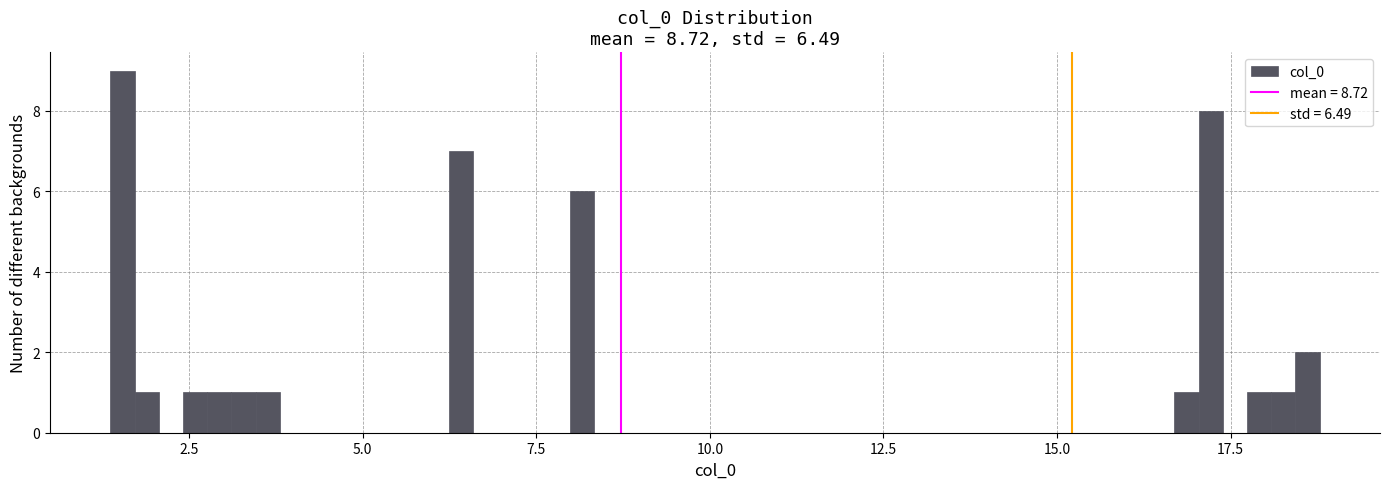

Read against the x-axis, roughly where is the centre of the tallest bar?

1.5